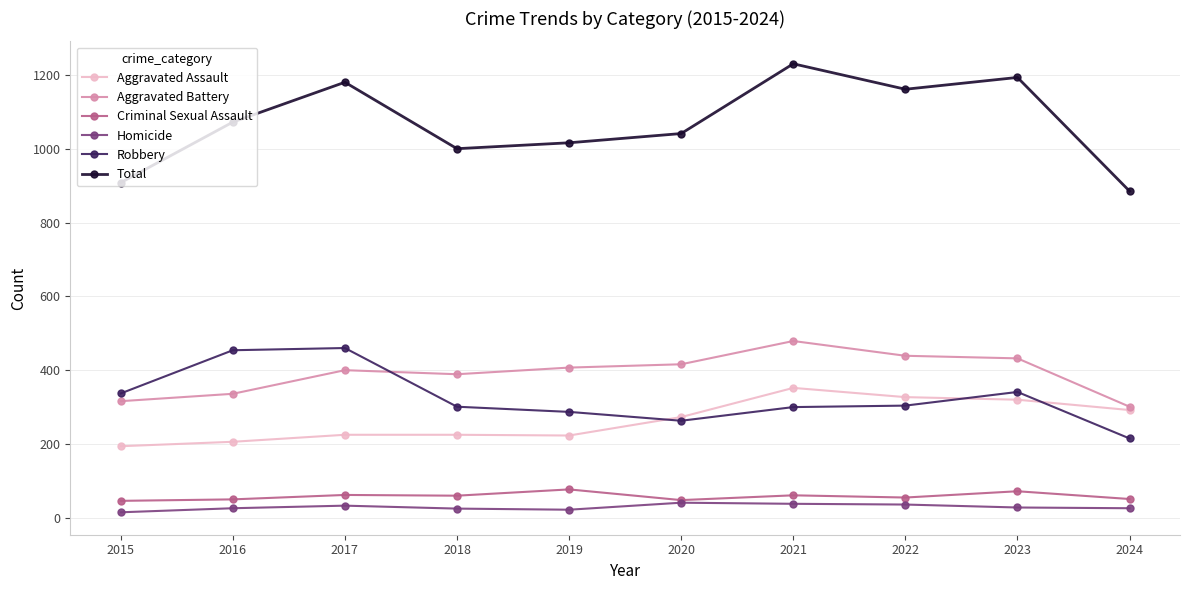

What is the value of the Aggravated Assault point at the 4th from the left?

225